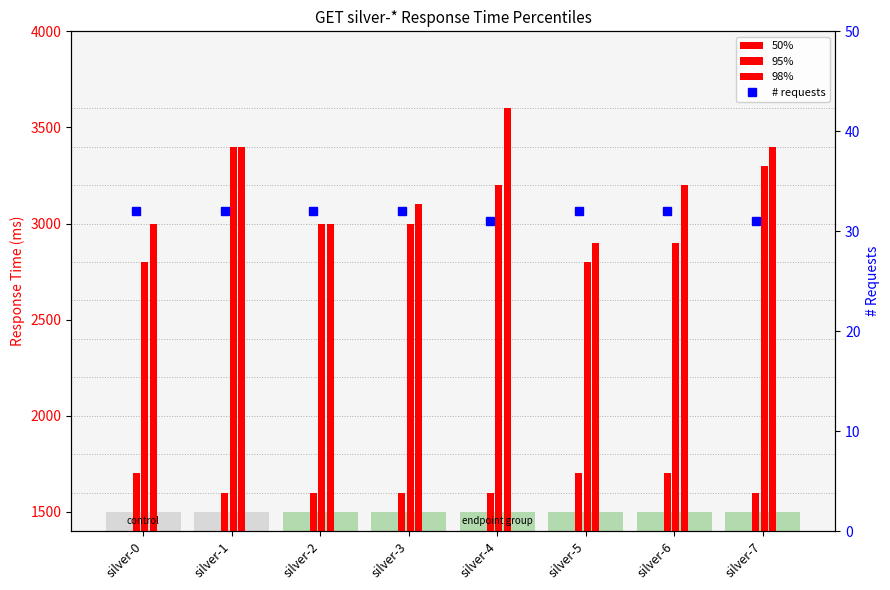

Which series has the largest total across all categories?

98%